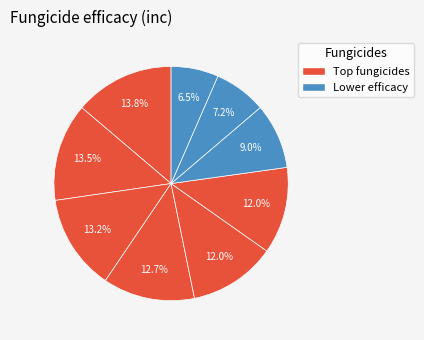

How many segments does this pie chart have?

9